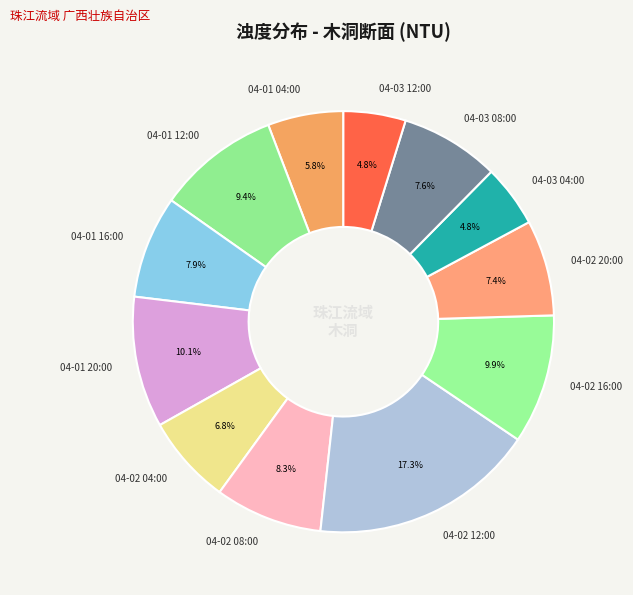

Which category has the biggest portion of the pie?

04-02 12:00